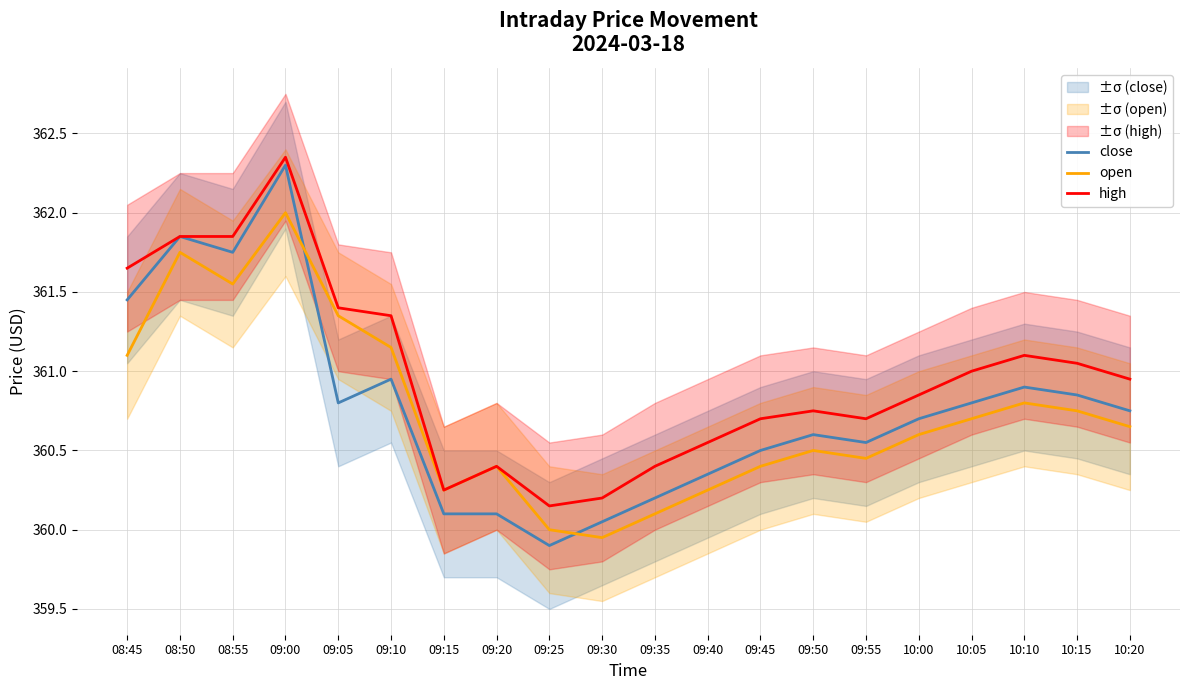

What are all the series names shown in the legend?

close, open, high